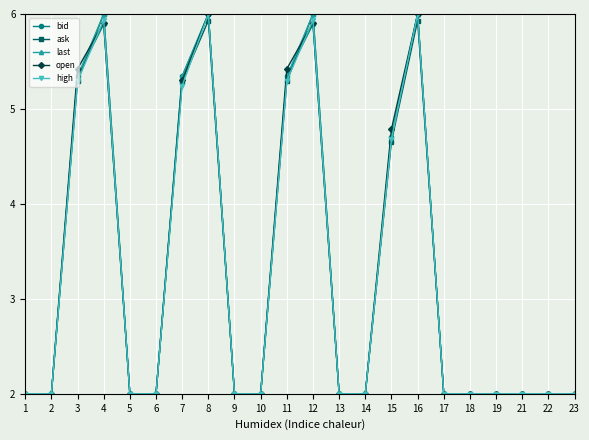

What is the value of the high point at the 2nd from the left?

2.0